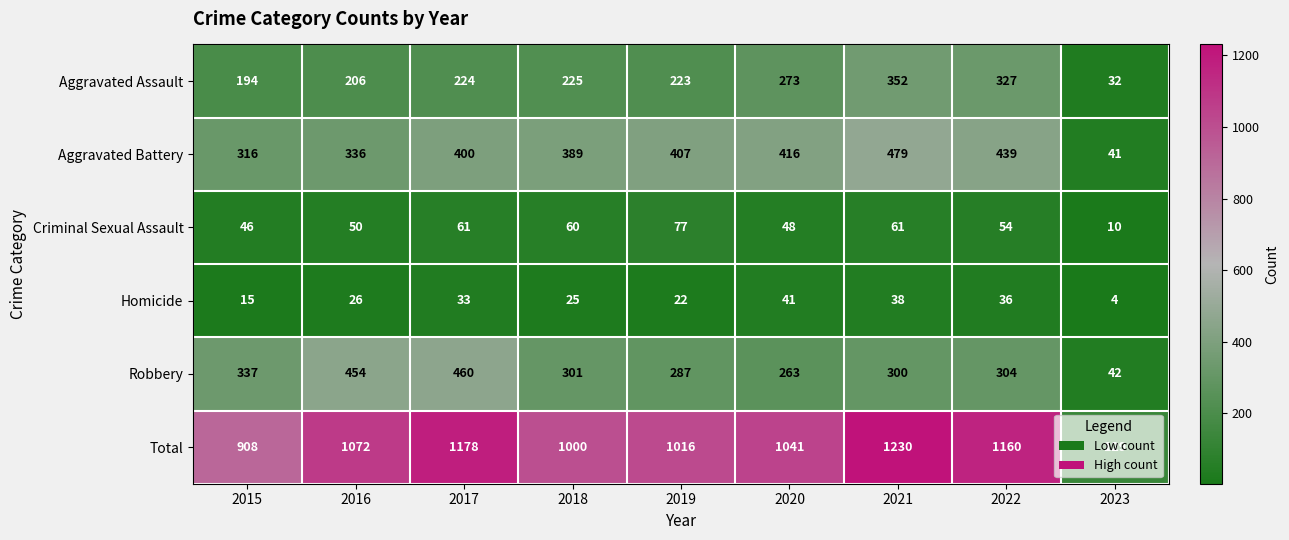

Where is Total nearest to the value 679?

2015